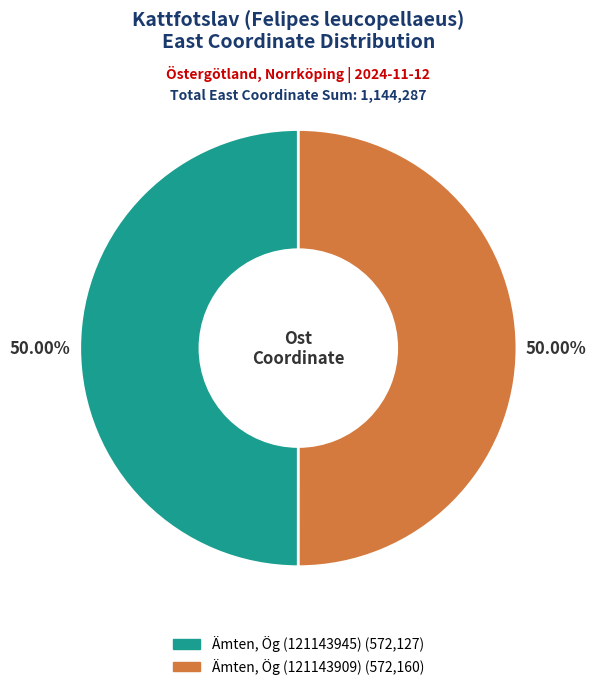

Do Ämten, Ög (121143945) and Ämten, Ög (121143909) together represent more than half of the pie?

Yes